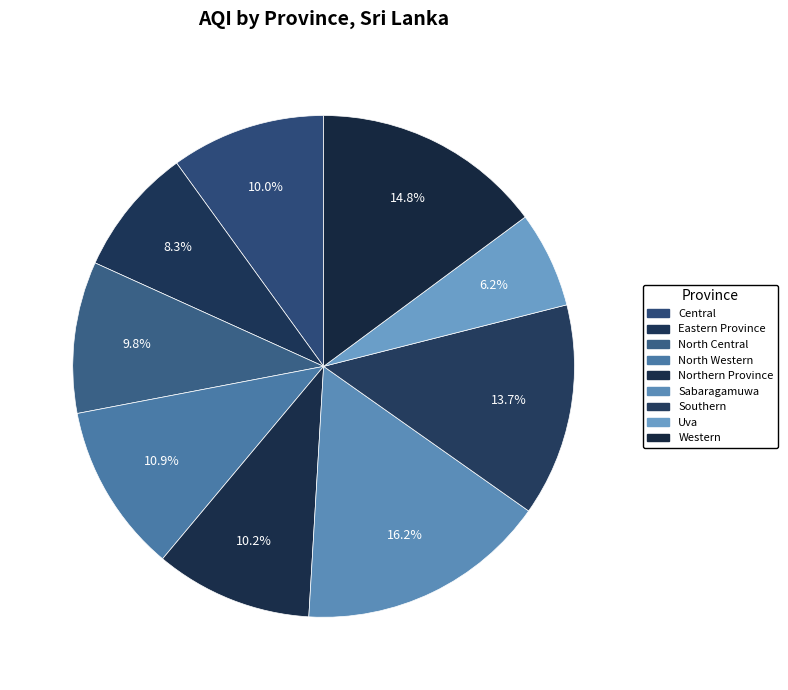

True or false: Eastern Province accounts for 8% of the total.

True